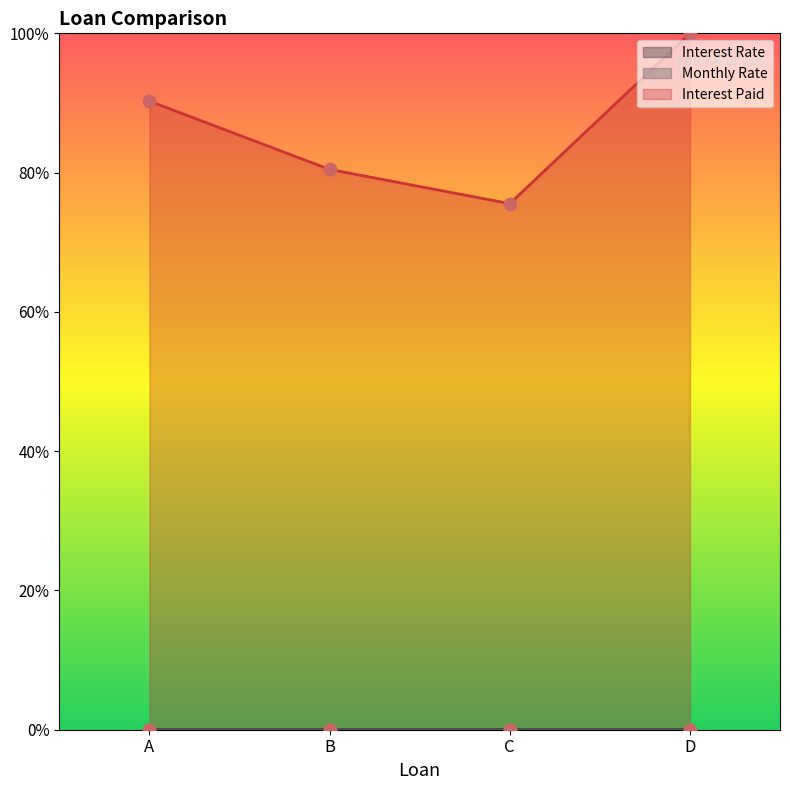

Is the value of Interest Rate at A greater than the value of Monthly Rate at A?

Yes